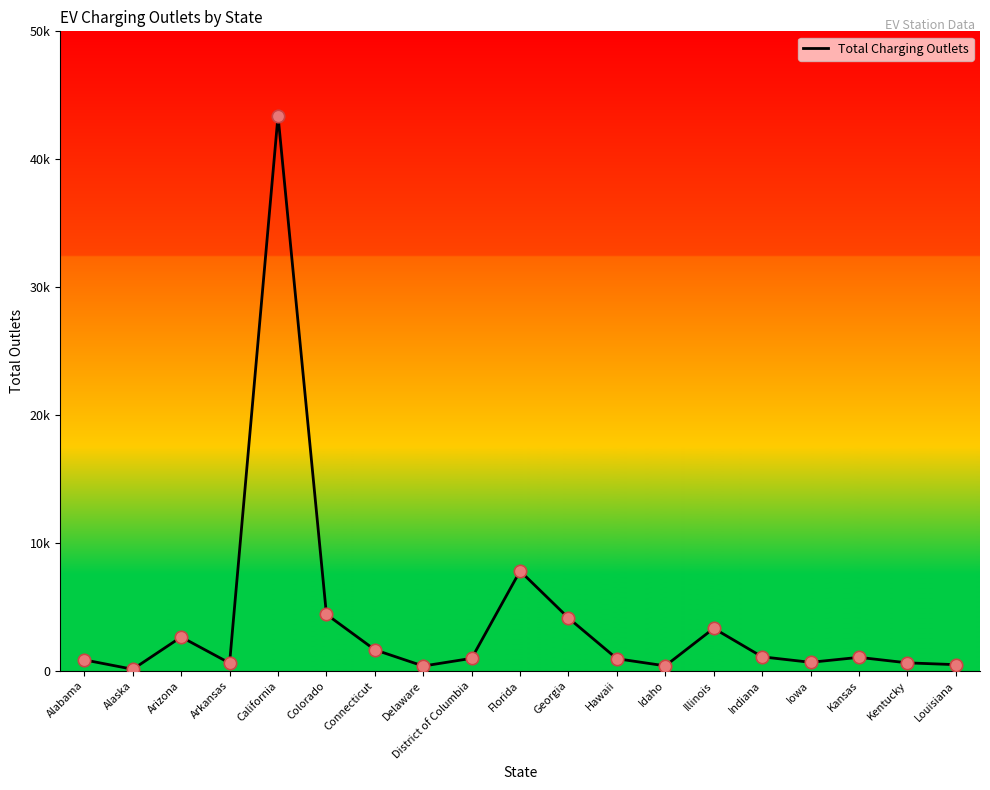

Approximately how many times larger is the value at California compared to Illinois?

13.1